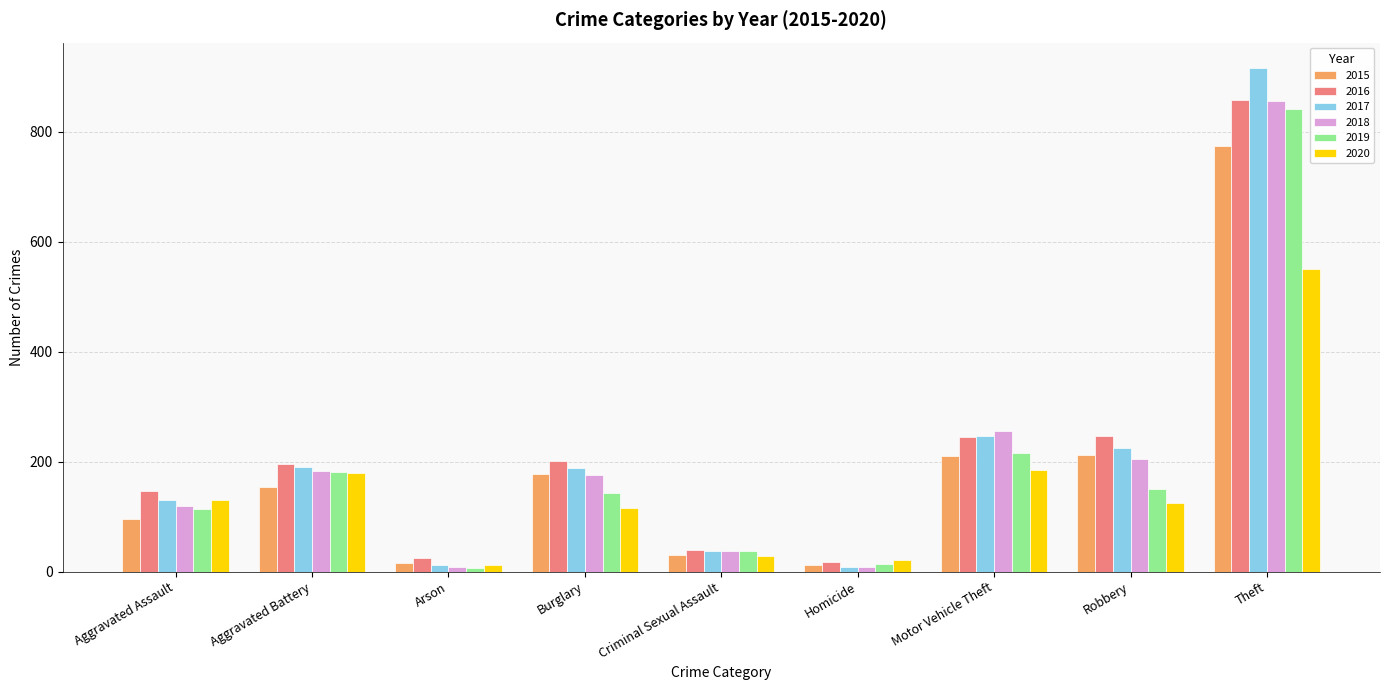

What is the difference between the maximum and second lowest values in the 2018 series?

848